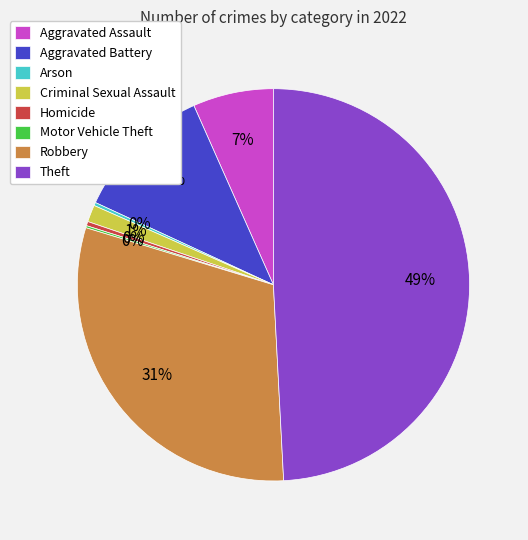

Do Theft and Criminal Sexual Assault together represent more than half of the pie?

Yes